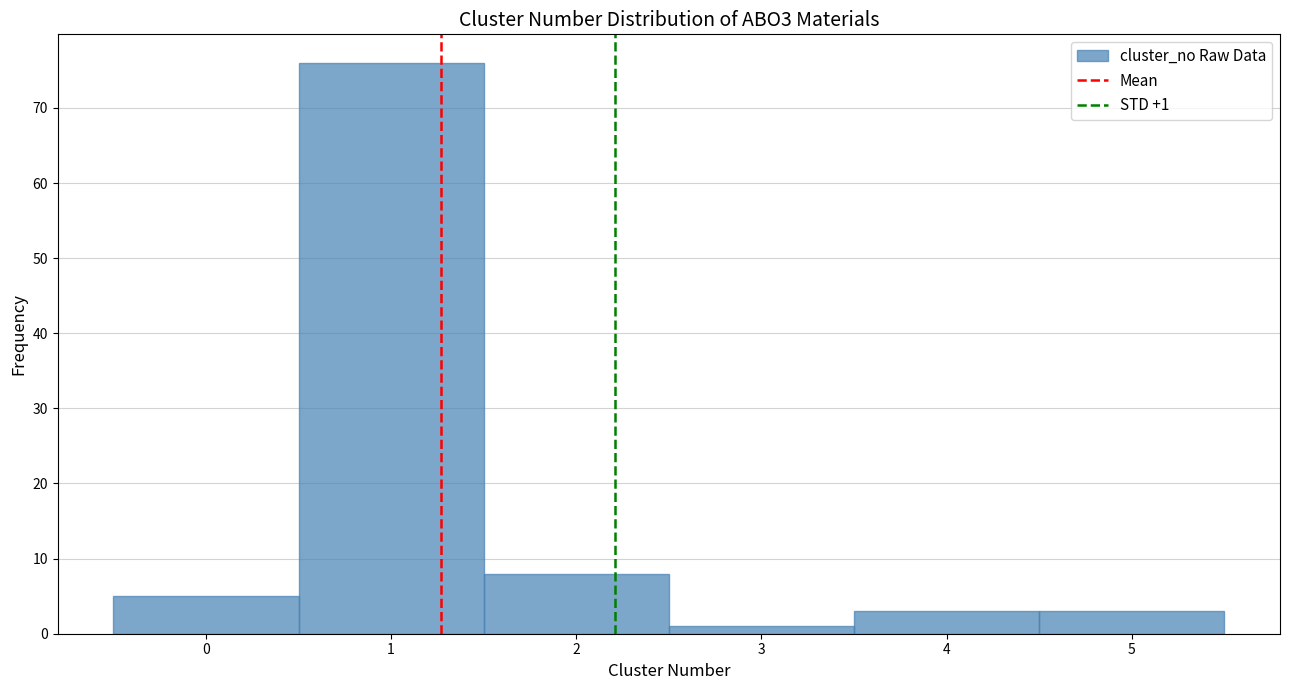

Over which range of the x-axis is the bar tallest?

0.5 to 1.5